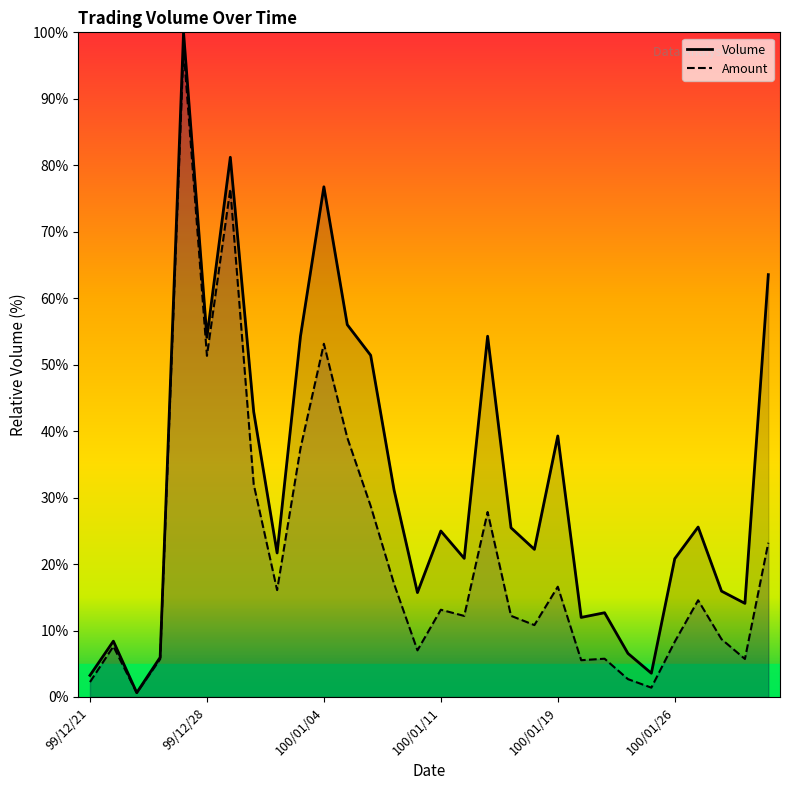

Rank the series by their maximum value, from lowest to highest.

Amount, Volume